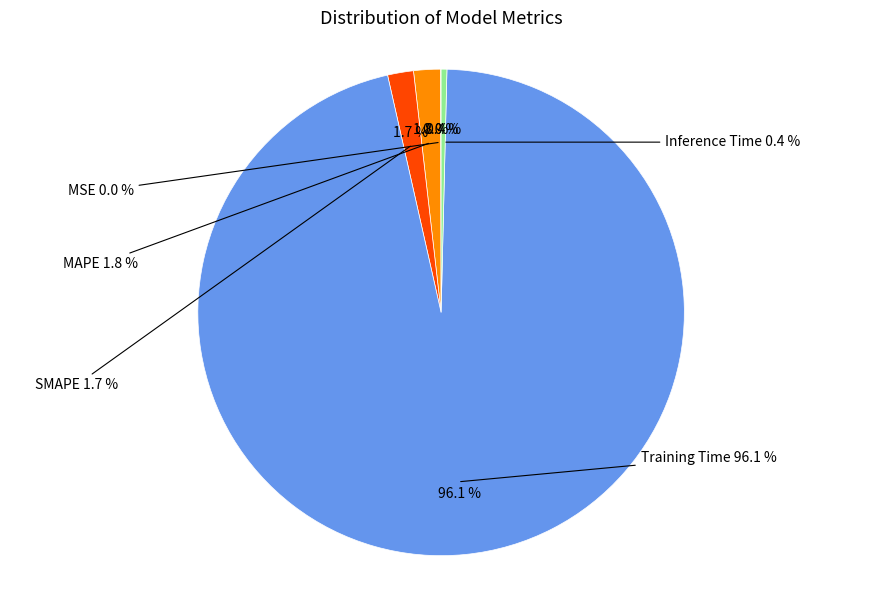

To the nearest percent, what percentage of the pie is MAPE?

2%